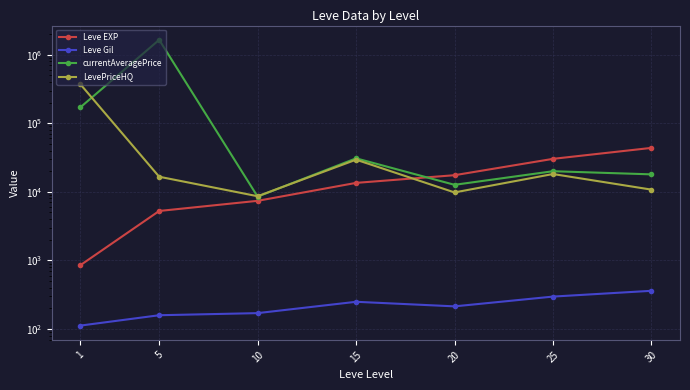

True or false: Leve EXP has a value of 7400.0 at 10.

True